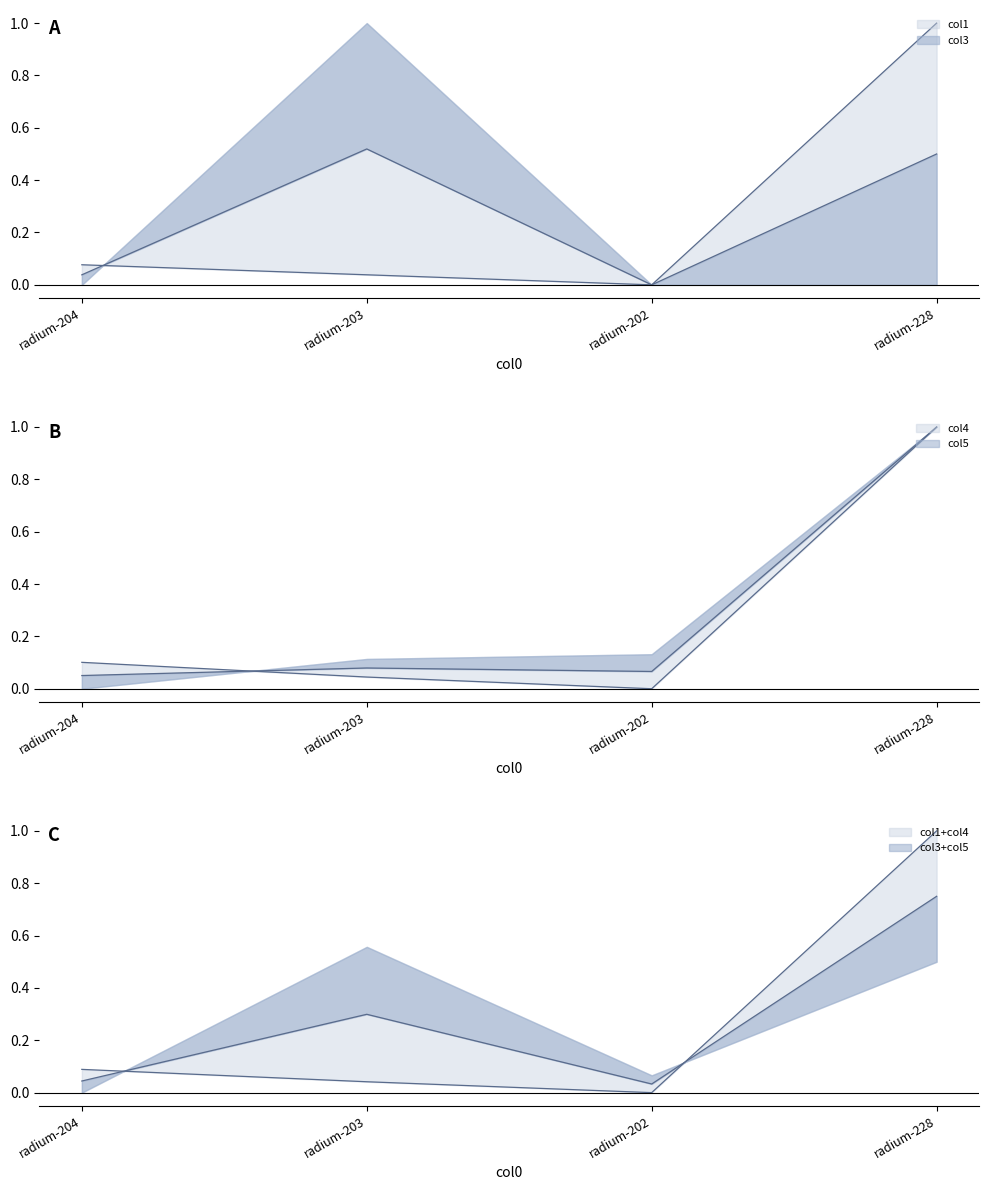

Which series has the widest spread of values?

col1